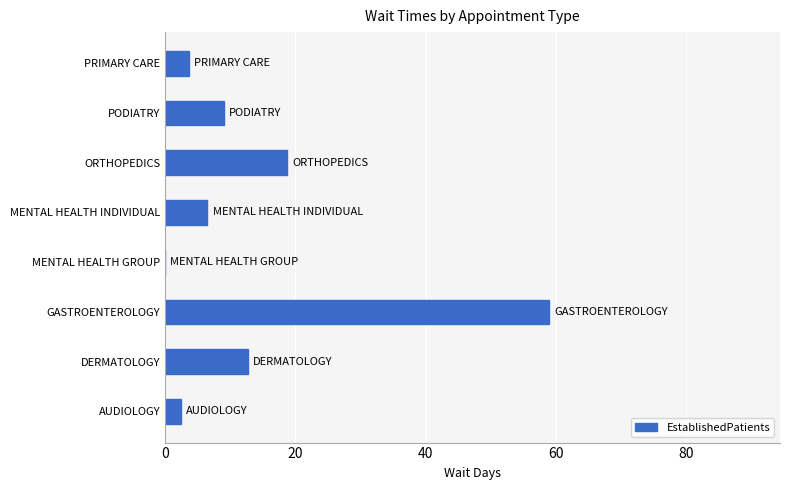

What is the maximum value shown in the chart?

59.0